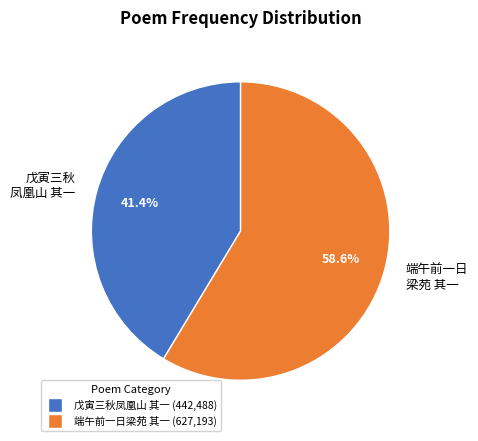

Rank the categories by value from highest to lowest.

端午前一日 梁苑 其一, 戊寅三秋 凤凰山 其一